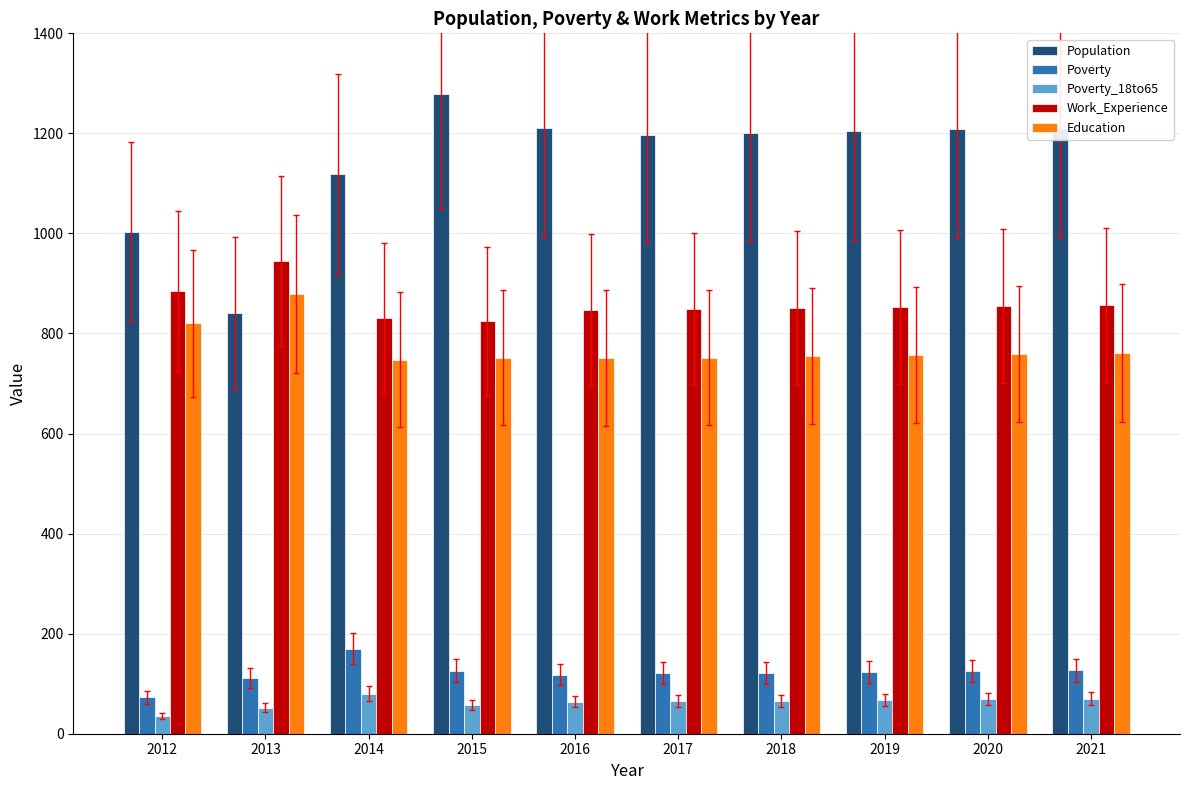

Which label corresponds to the smallest value in the chart?

2012